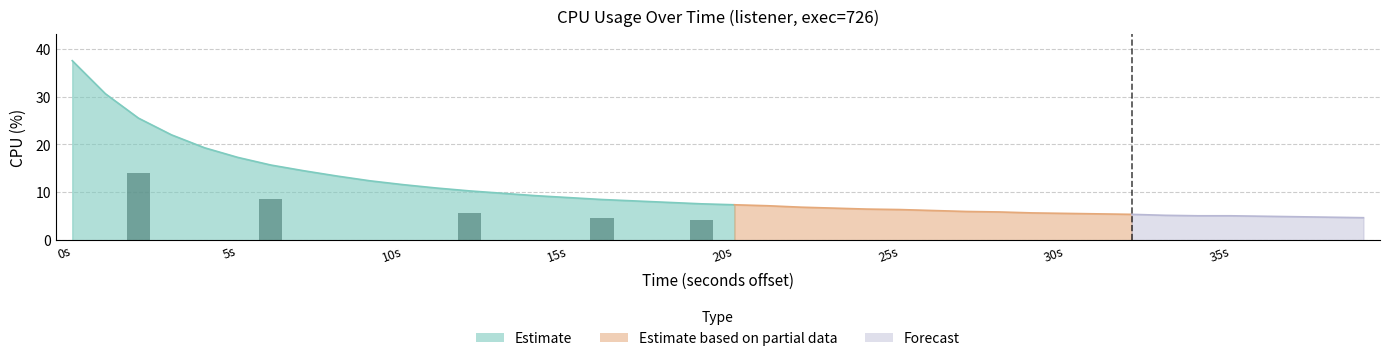

Approximately how many times larger is the value at 5s compared to 10s?

1.5